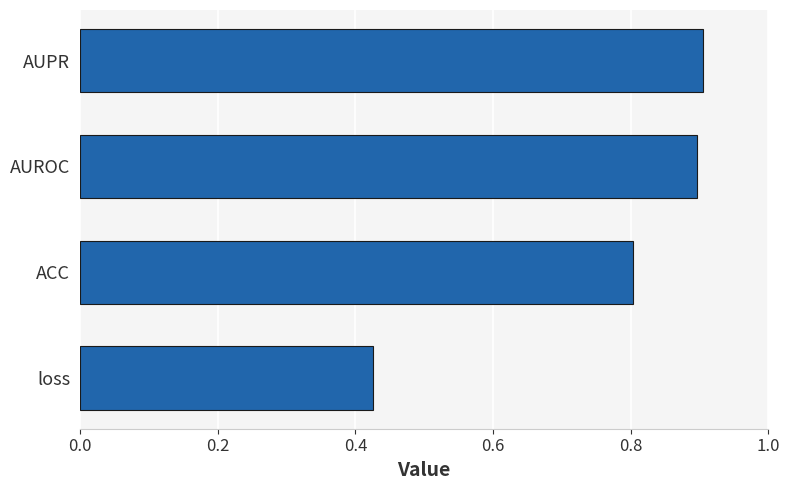

What is the sum of all values?

3.0